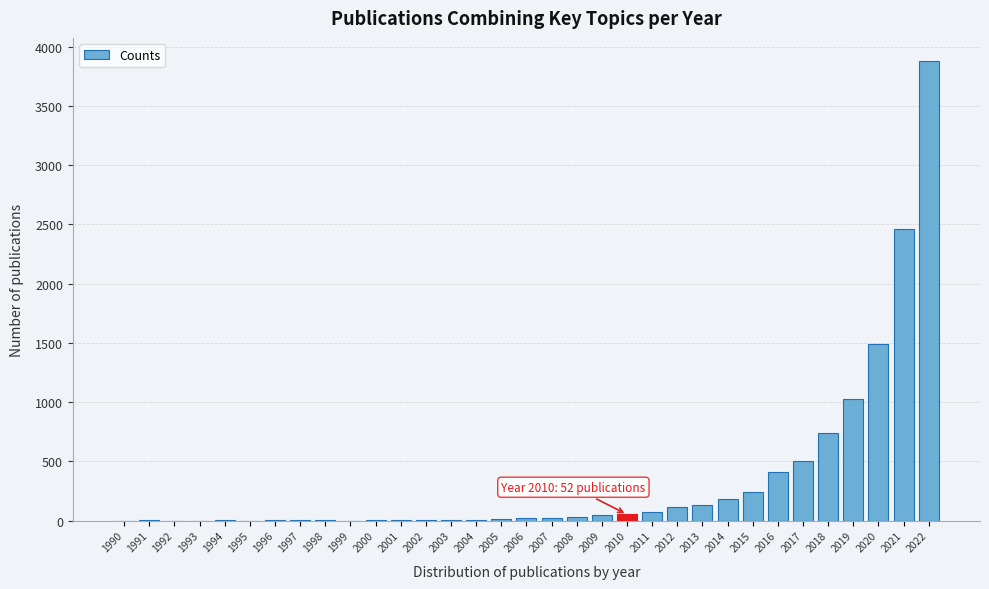

The chart shows a value of 1 at 1997. True or false?

True